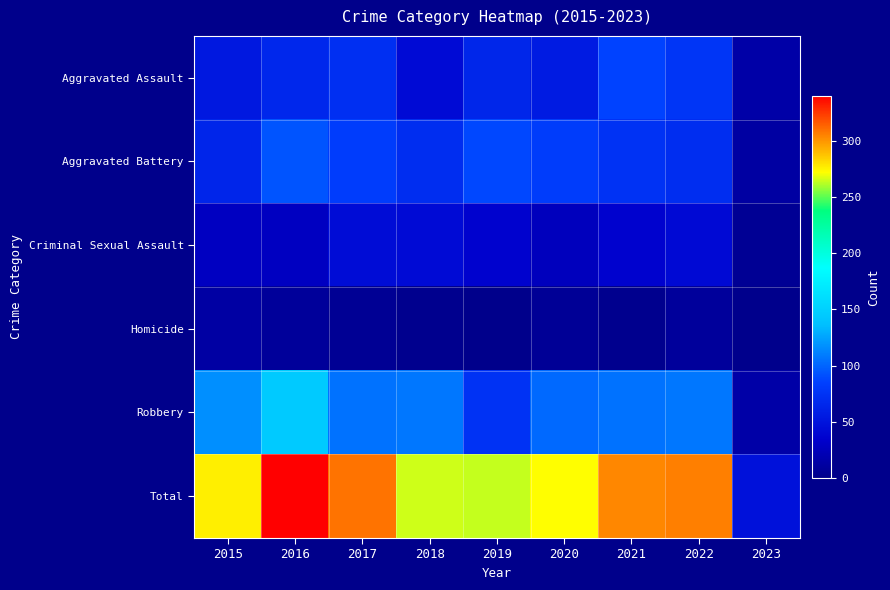

At 2021, list the series in order from largest to smallest.

Total, Robbery, Aggravated Assault, Aggravated Battery, Criminal Sexual Assault, Homicide